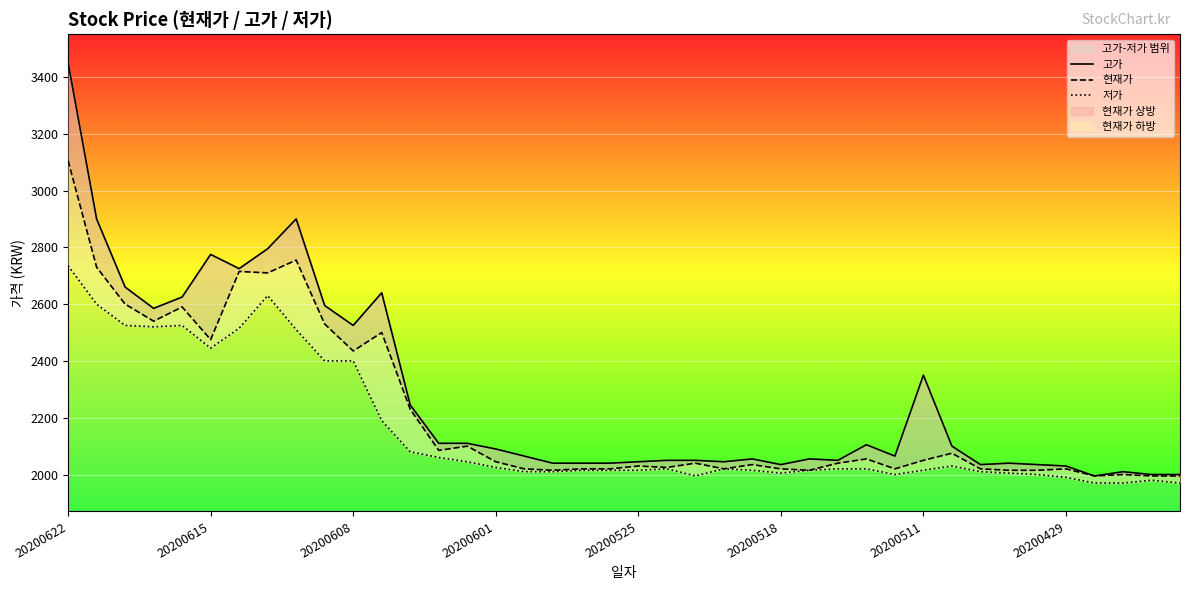

What is the difference between the highest and lowest values at 18?

25